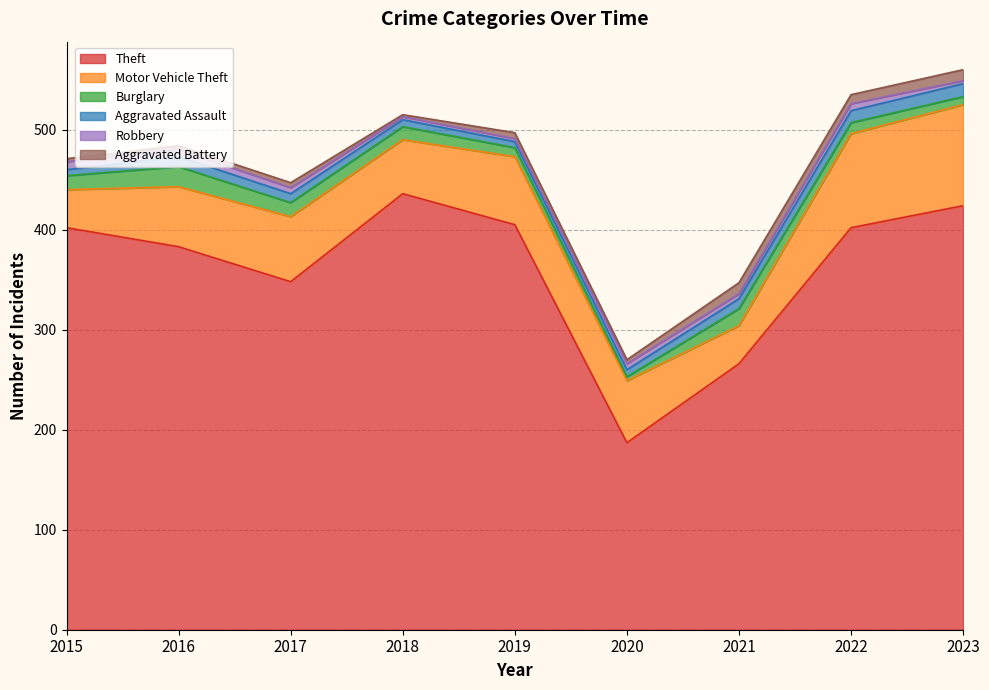

How many values in the Theft series exceed 402?

3